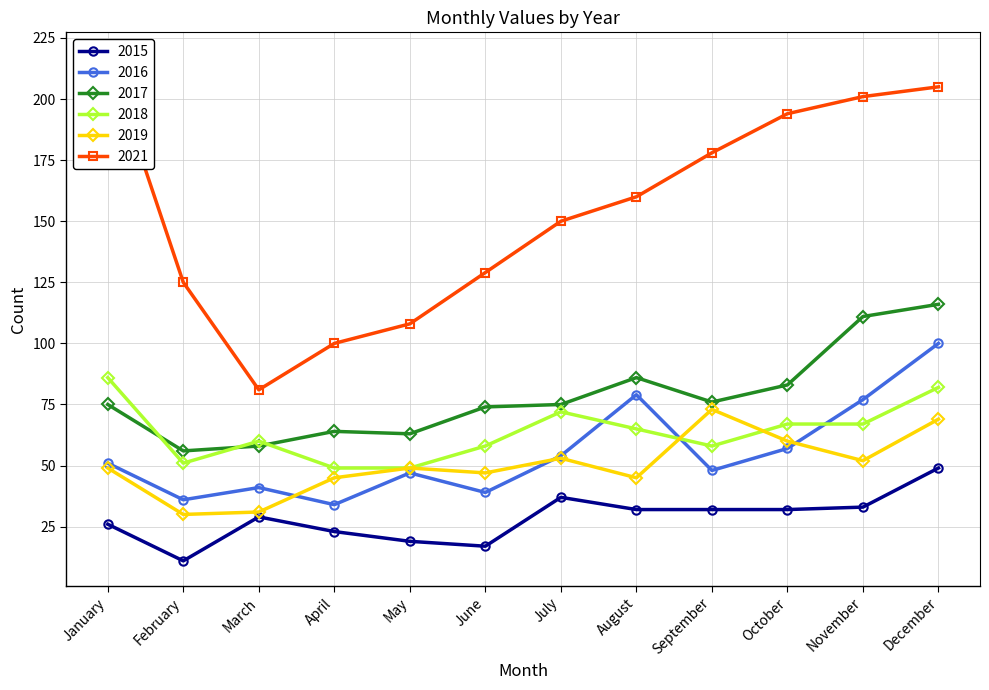

What is the total value across all series at June?

364